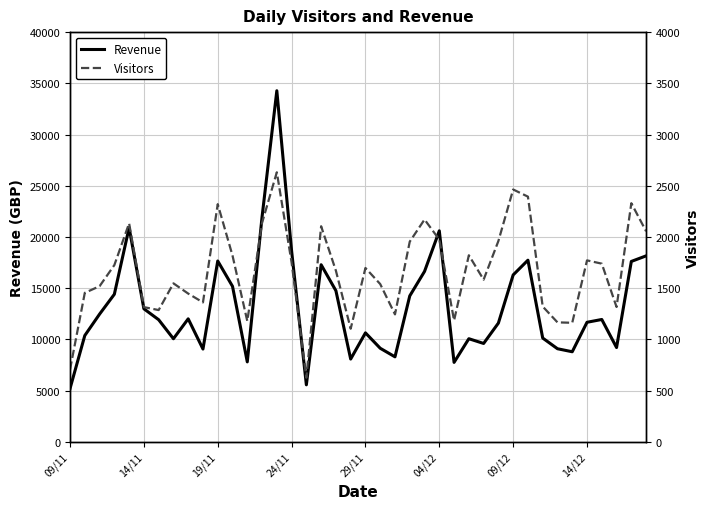

How many interior local valleys does the Revenue series have?

10